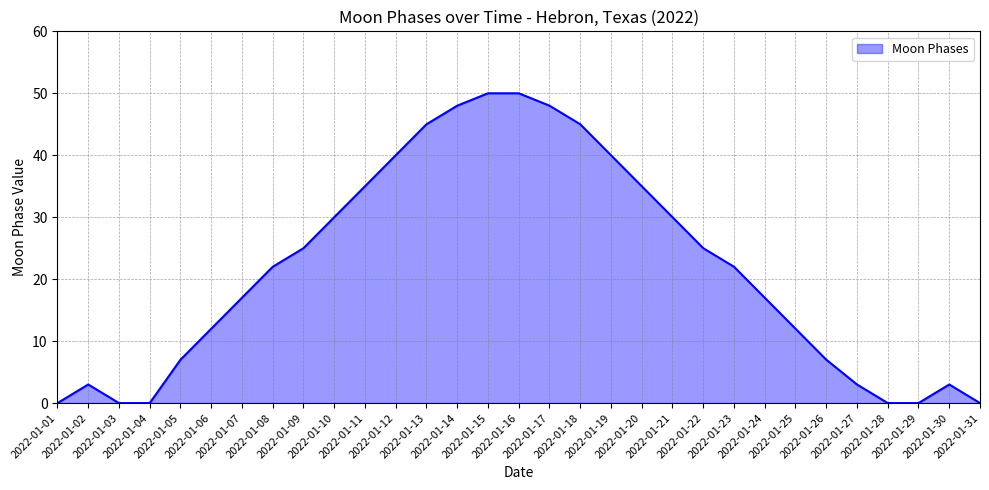

True or false: the data shows -14 at 2022-01-18.

False